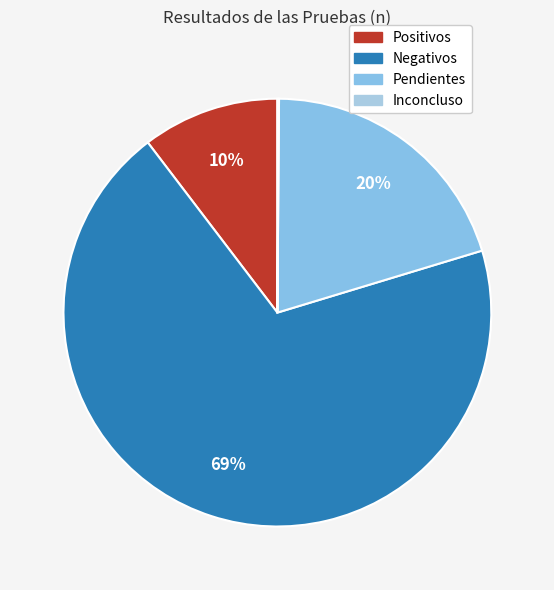

How much of the chart is everything except Inconcluso?

99.9%